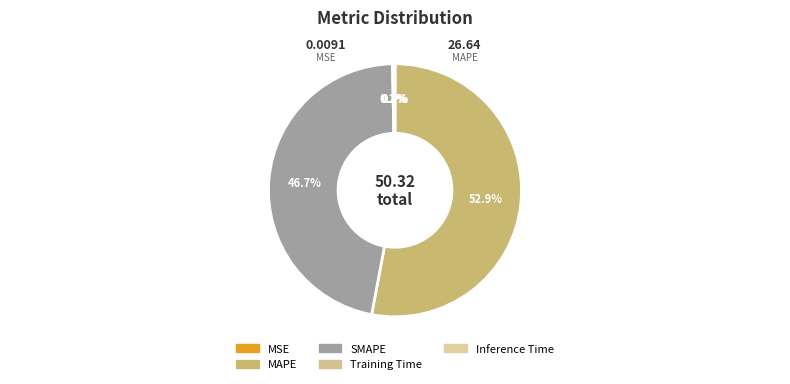

To the nearest percent, what is the average slice percentage?

20%